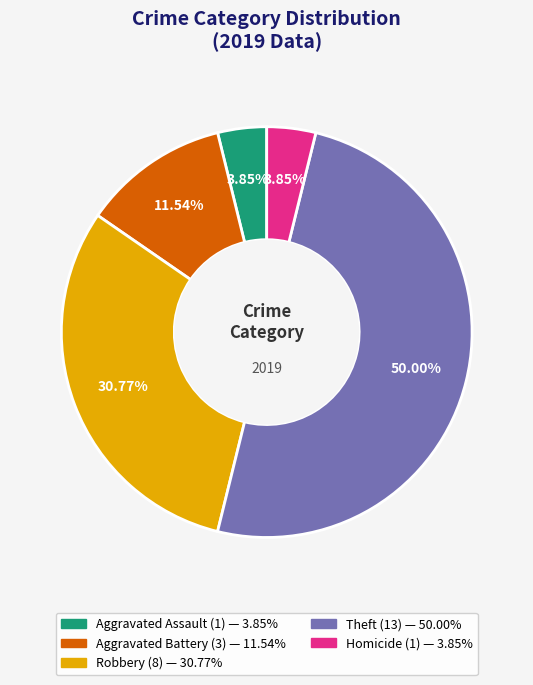

Do Aggravated Battery and Homicide together represent more than half of the pie?

No